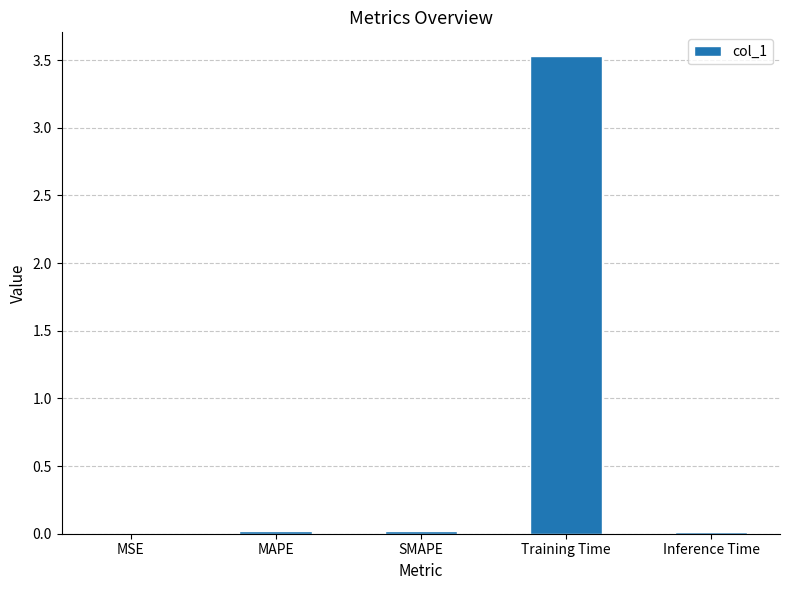

What is the sum of all values?

3.6